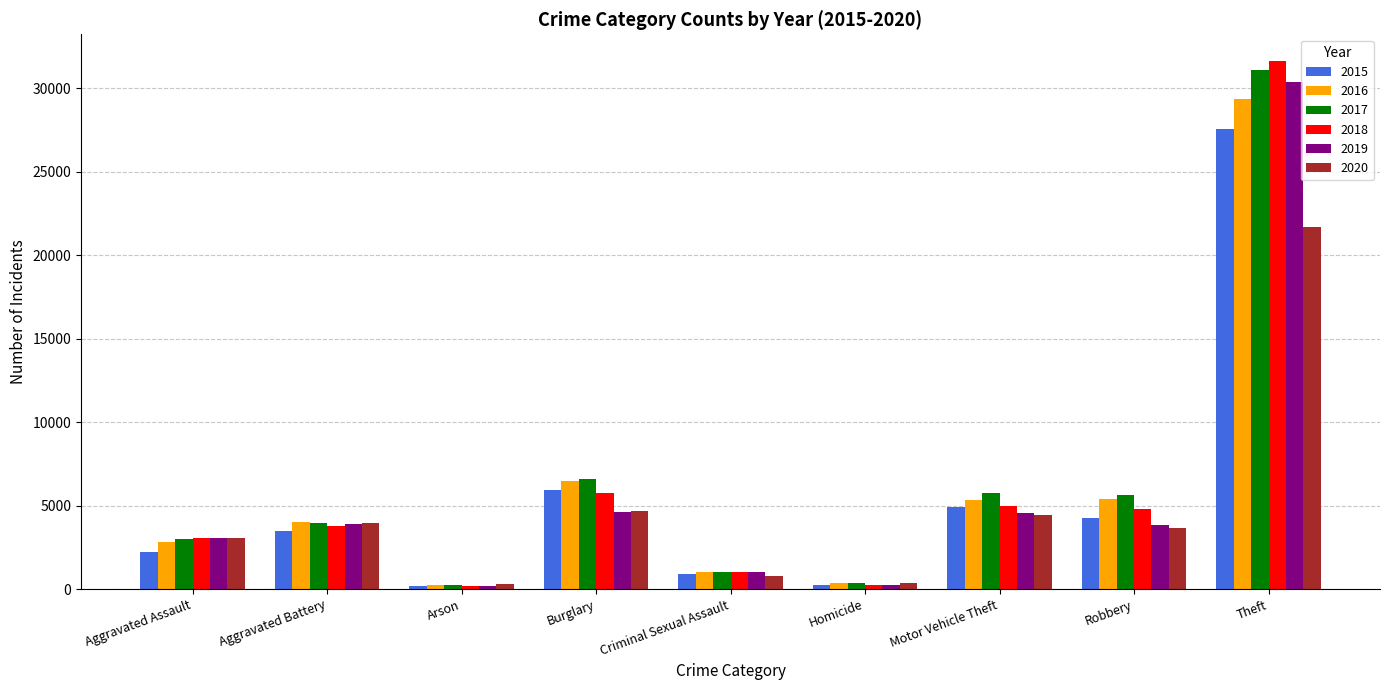

What is the difference between the maximum and second lowest values in the 2015 series?

27327